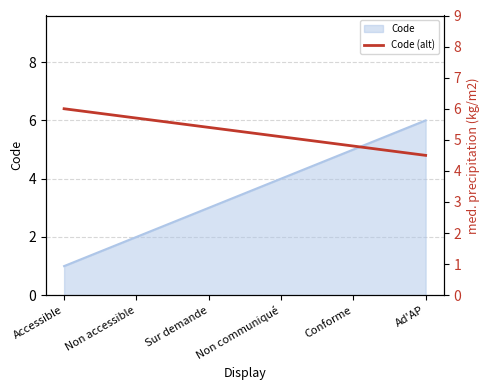

What value does the Code series have at Non communiqué?

4